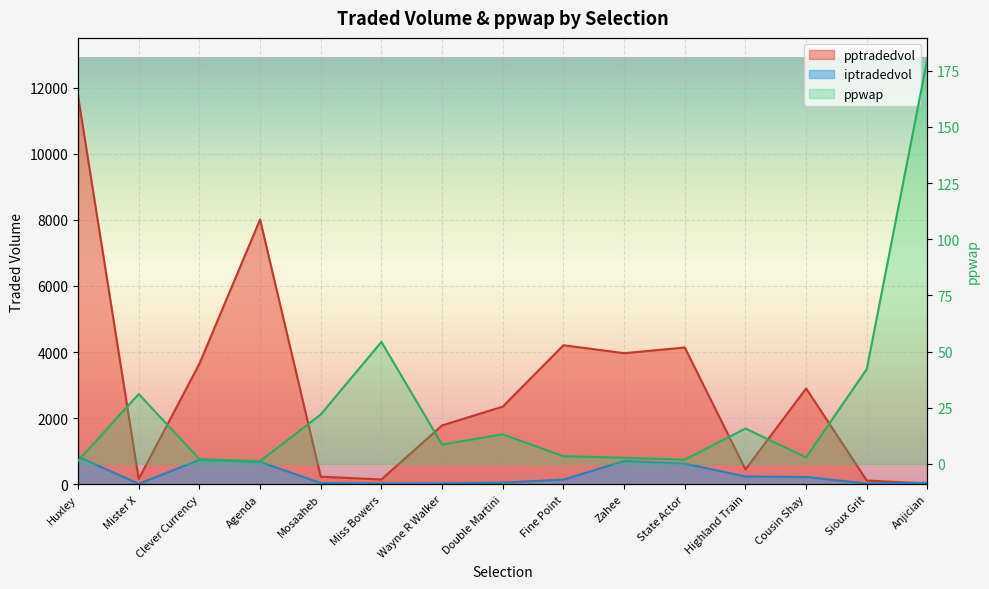

True or false: pptradedvol has more than 2 interior local peaks.

True